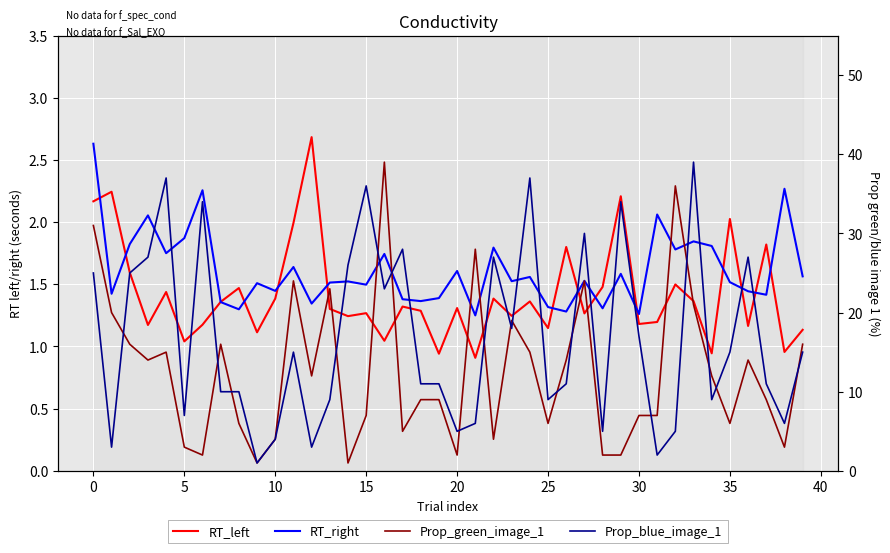

Between 39 and 26, which is larger?

26